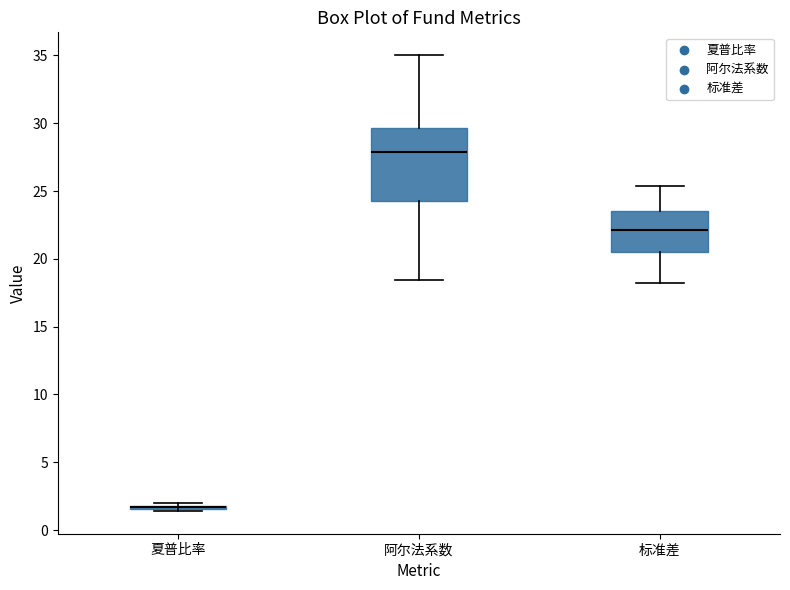

Which box is the tallest, from its lower edge to its upper edge?

阿尔法系数